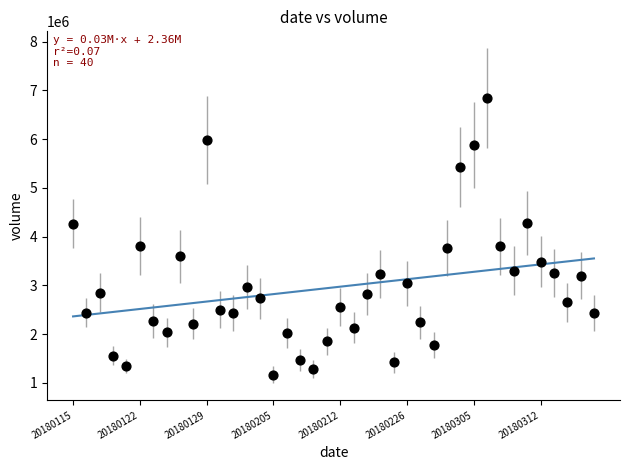

What is the range of Y values (max minus min)?

5677422